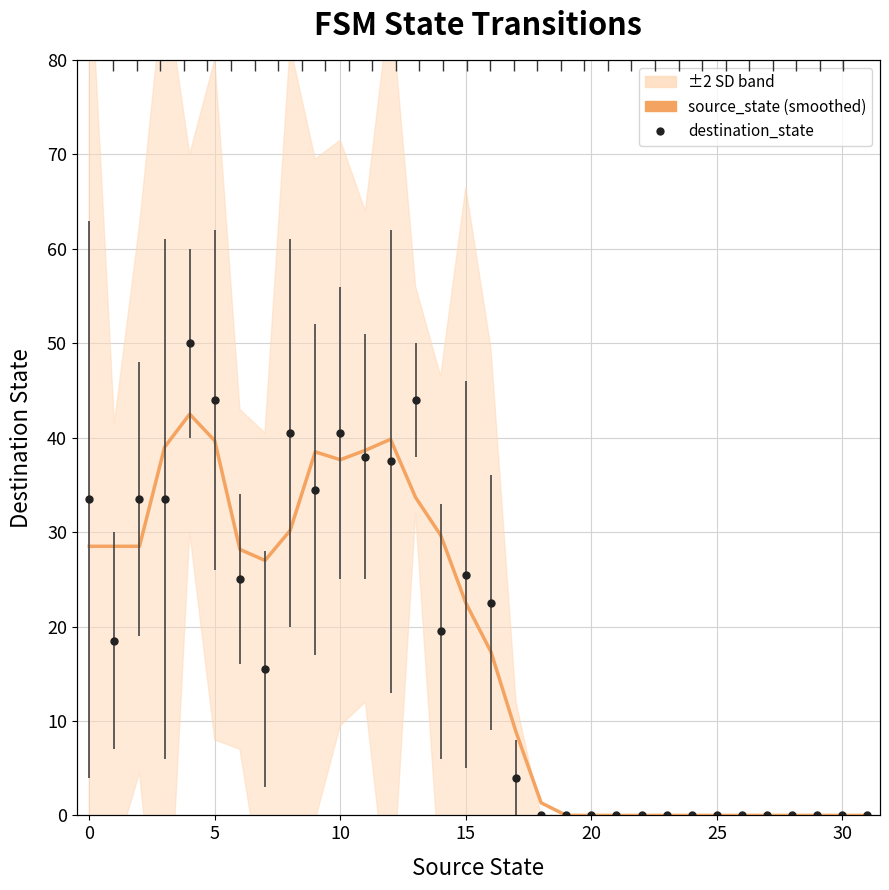

How many lines are shown in the chart?

1